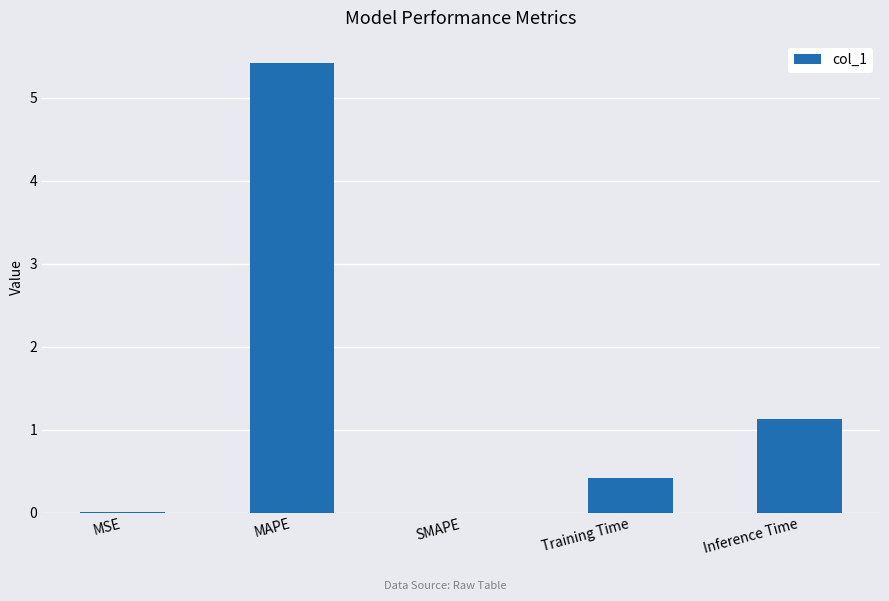

Which has a higher value, SMAPE or Inference Time?

Inference Time